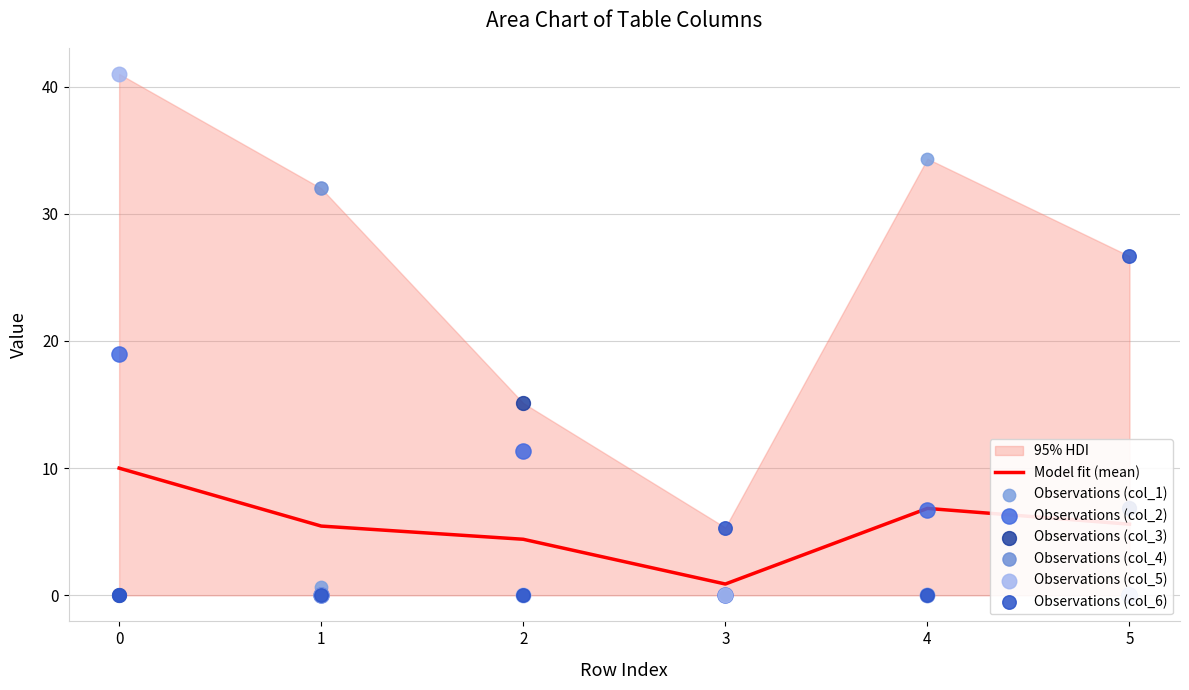

What is the total value across all series at 2?

26.4